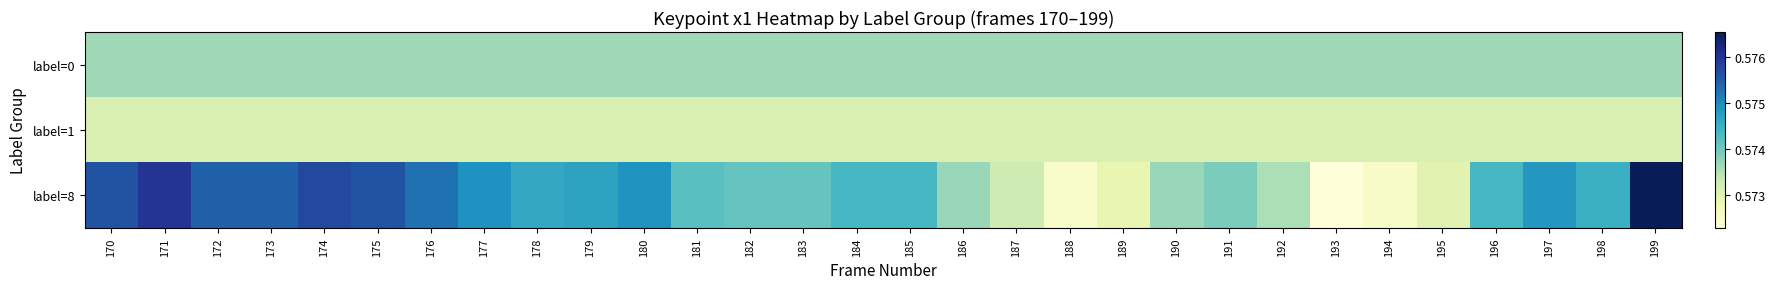

Reading left to right, what are all the values shown in this chart?

label=0: 170=0.6	171=0.6	172=0.6	173=0.6	174=0.6	175=0.6	176=0.6	177=0.6	178=0.6	179=0.6	180=0.6	181=0.6	182=0.6	183=0.6	184=0.6	185=0.6	186=0.6	187=0.6	188=0.6	189=0.6	190=0.6	191=0.6	192=0.6	193=0.6	194=0.6	195=0.6	196=0.6	197=0.6	198=0.6	199=0.6
label=1: 170=0.6	171=0.6	172=0.6	173=0.6	174=0.6	175=0.6	176=0.6	177=0.6	178=0.6	179=0.6	180=0.6	181=0.6	182=0.6	183=0.6	184=0.6	185=0.6	186=0.6	187=0.6	188=0.6	189=0.6	190=0.6	191=0.6	192=0.6	193=0.6	194=0.6	195=0.6	196=0.6	197=0.6	198=0.6	199=0.6
label=8: 170=0.6	171=0.6	172=0.6	173=0.6	174=0.6	175=0.6	176=0.6	177=0.6	178=0.6	179=0.6	180=0.6	181=0.6	182=0.6	183=0.6	184=0.6	185=0.6	186=0.6	187=0.6	188=0.6	189=0.6	190=0.6	191=0.6	192=0.6	193=0.6	194=0.6	195=0.6	196=0.6	197=0.6	198=0.6	199=0.6